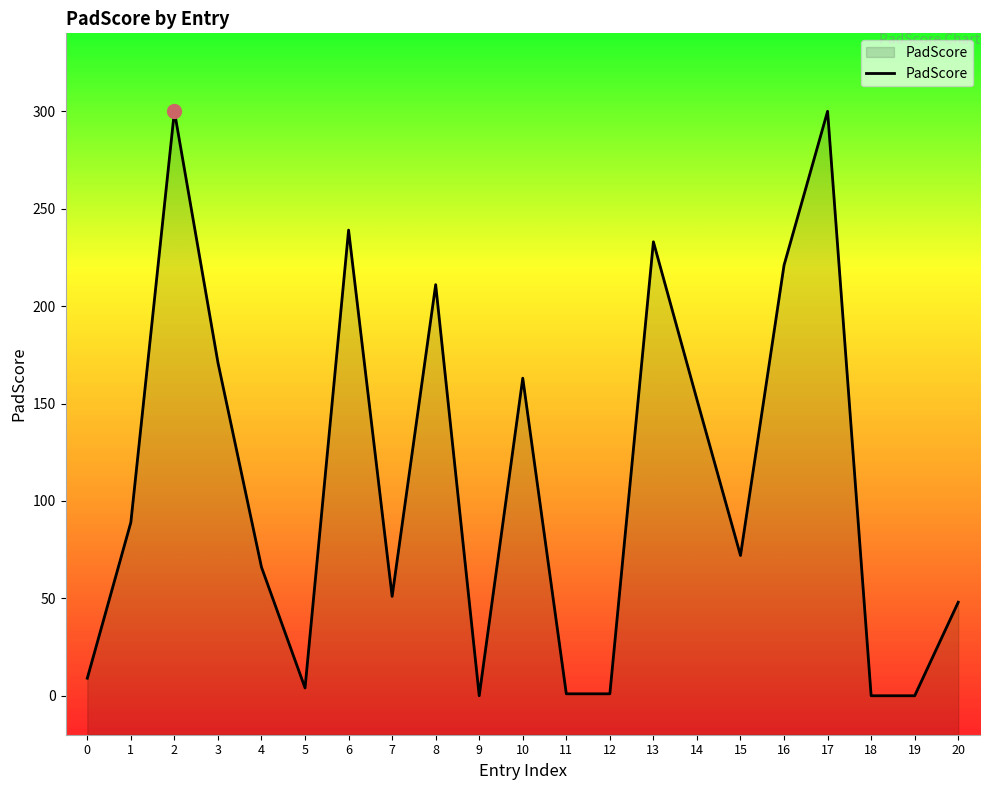

At which label does the data first exceed 72?

1